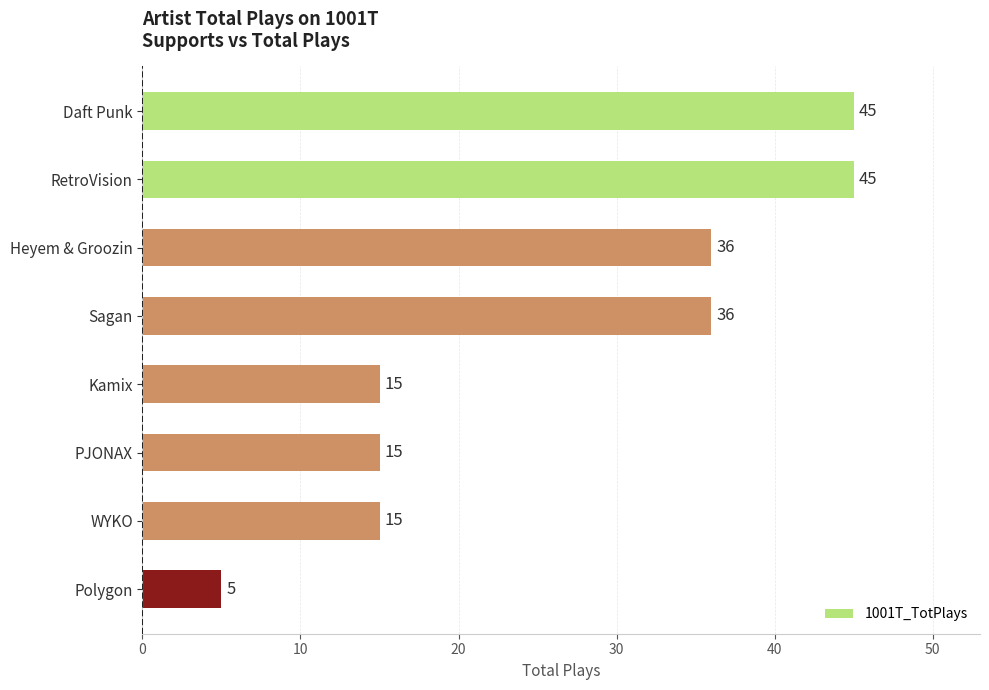

What position from the top is Heyem & Groozin?

3